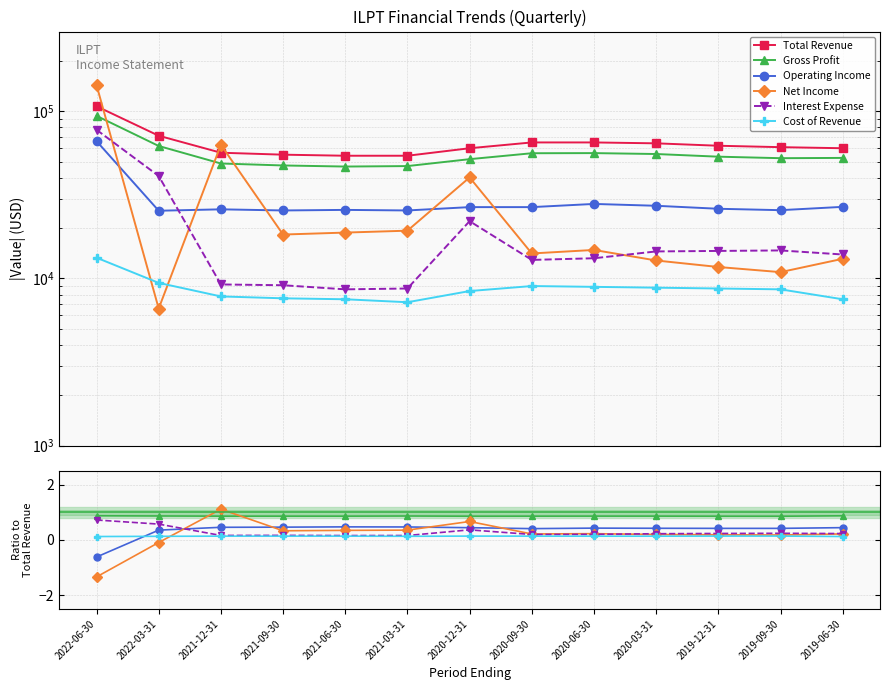

Which has a higher value, 2022-06-30 or 2019-06-30?

2022-06-30